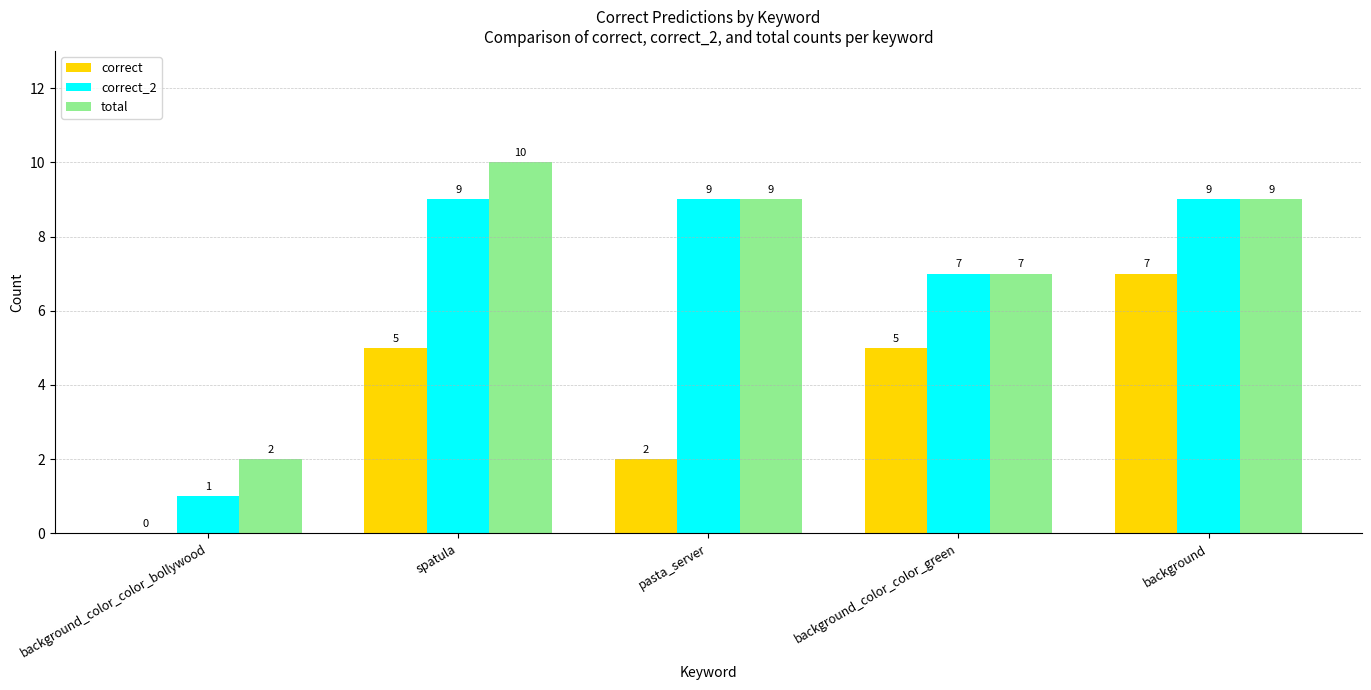

What is the maximum value for correct_2?

9